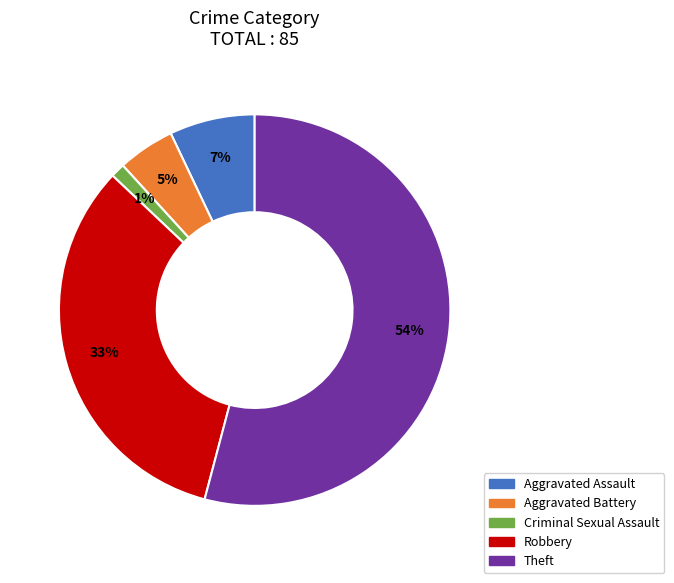

Rank the categories by value from lowest to highest.

Criminal Sexual Assault, Aggravated Battery, Aggravated Assault, Robbery, Theft